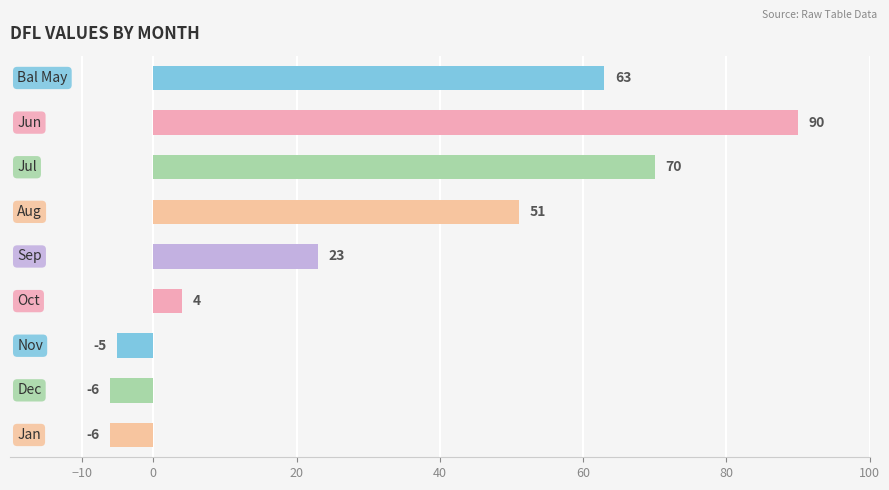

What is the value of the 4th bar from the top?

51